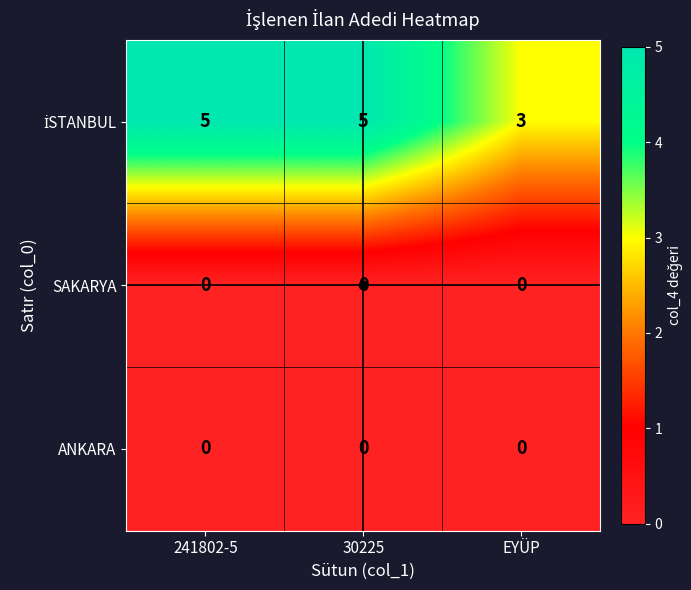

At how many categories does at least one series exceed 2?

3